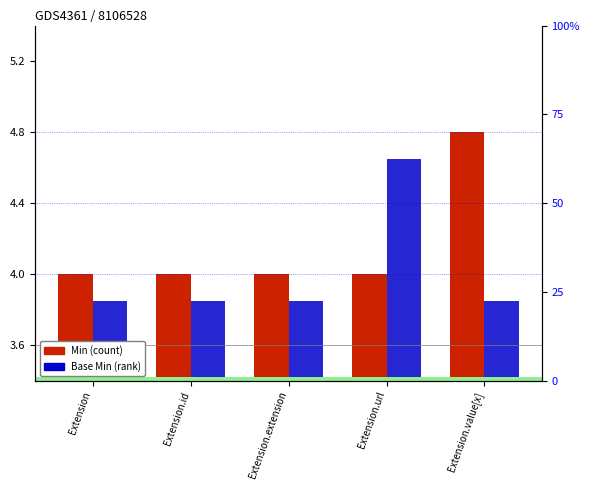

What is the label of the 3rd bar from the right?

Extension.extension